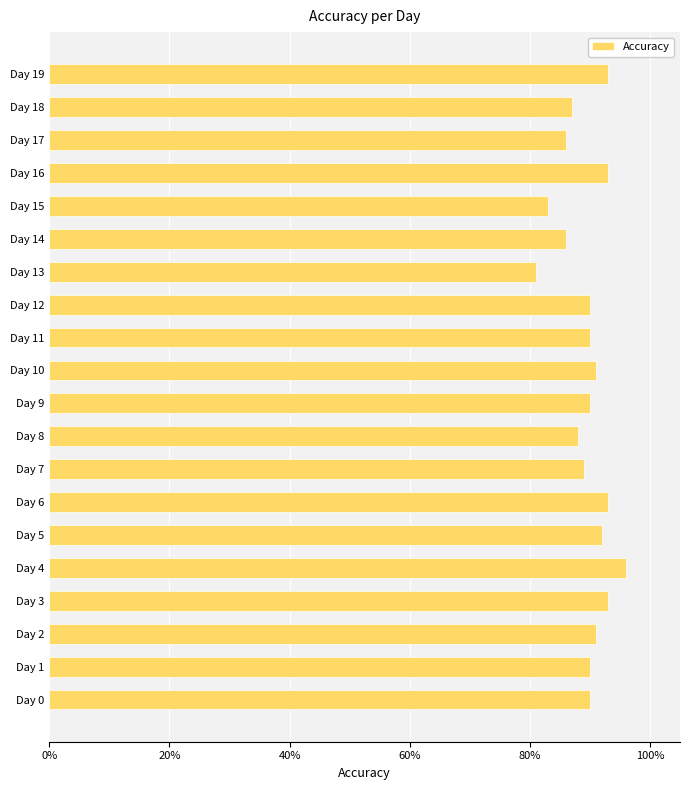

Are the bars horizontal?

Yes